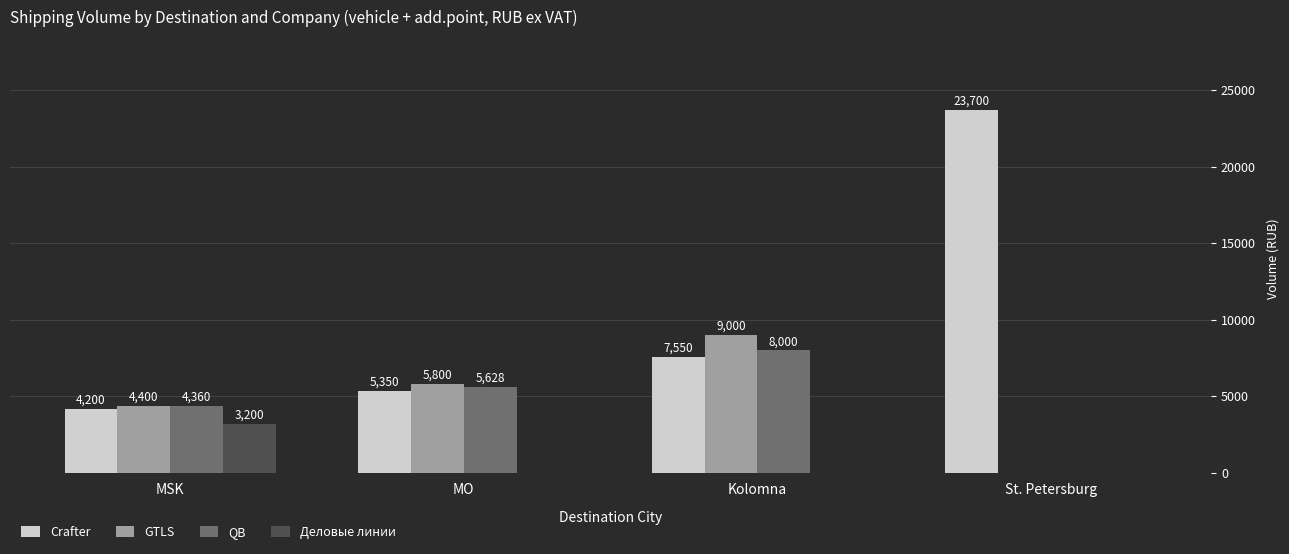

What is the highest value of the GTLS series?

9000